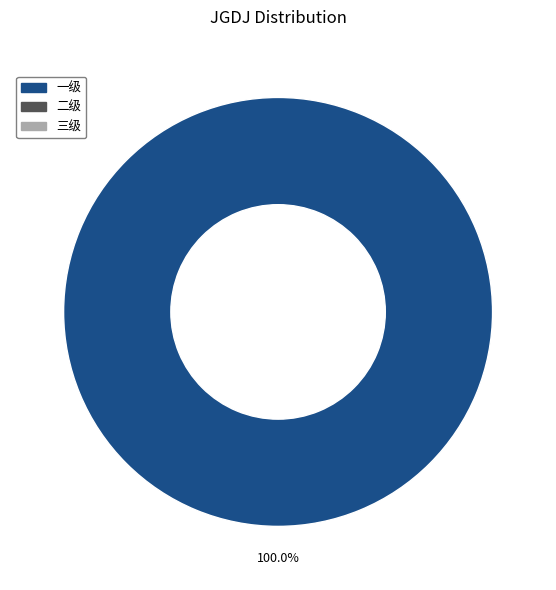

Is there a majority slice in this chart?

Yes